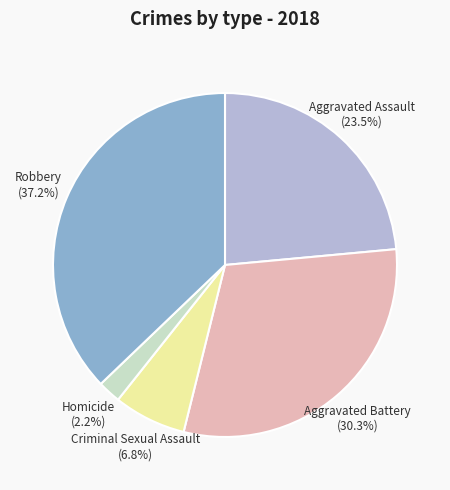

Which has a higher value, Robbery or Homicide?

Robbery